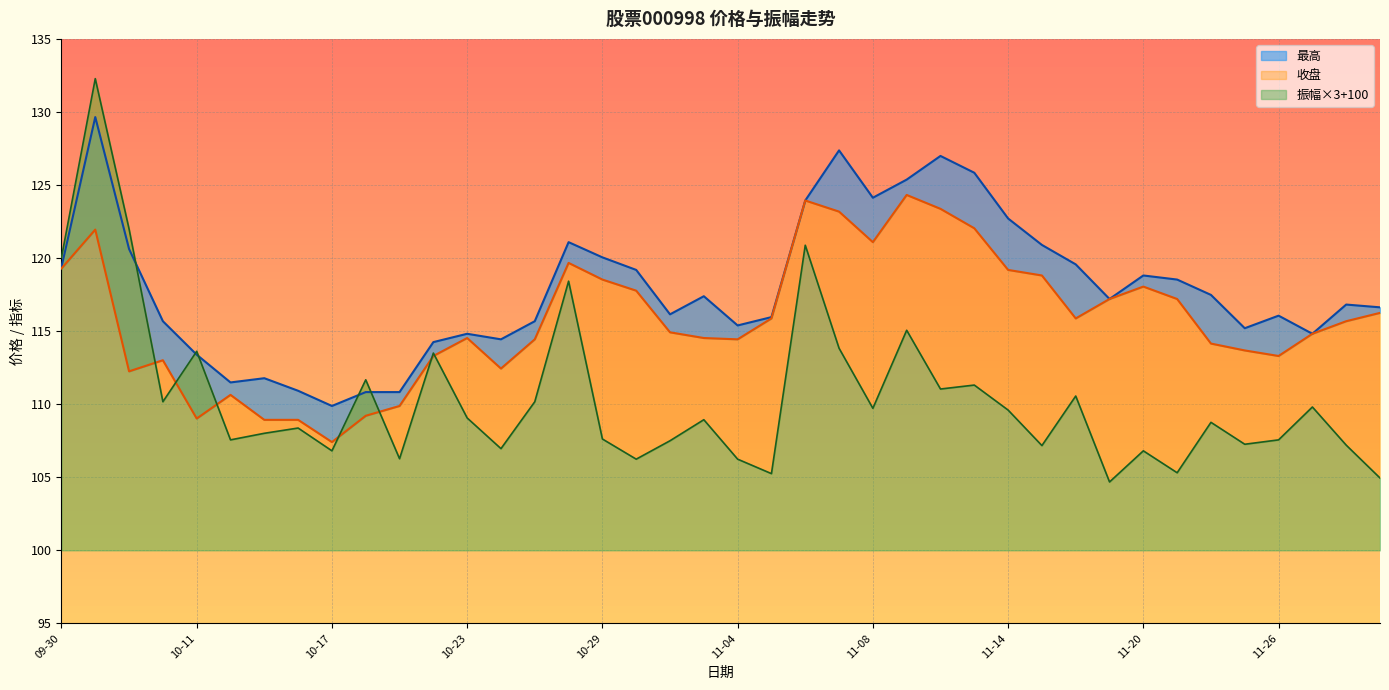

True or false: 最高 and 振幅 cross at least once.

True